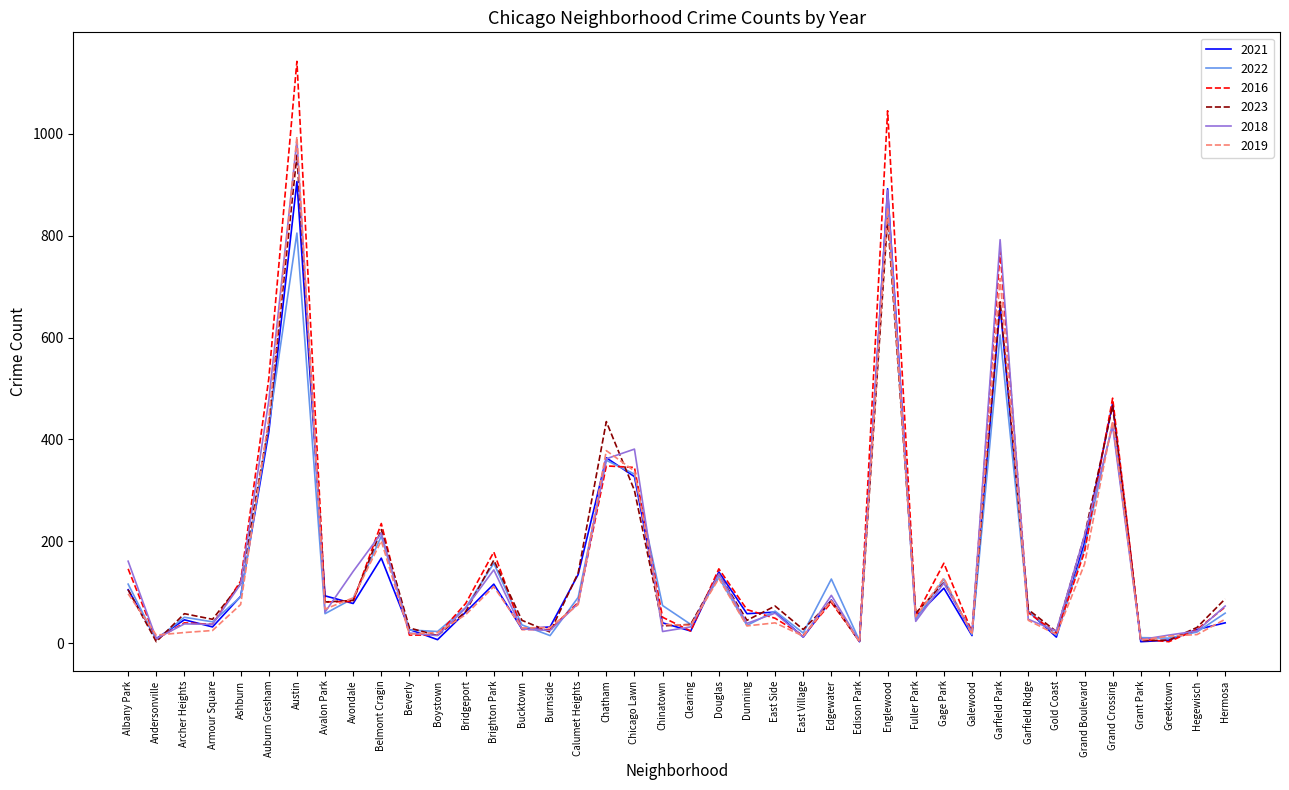

True or false: 2018 has a value of 144 at Brighton Park.

True